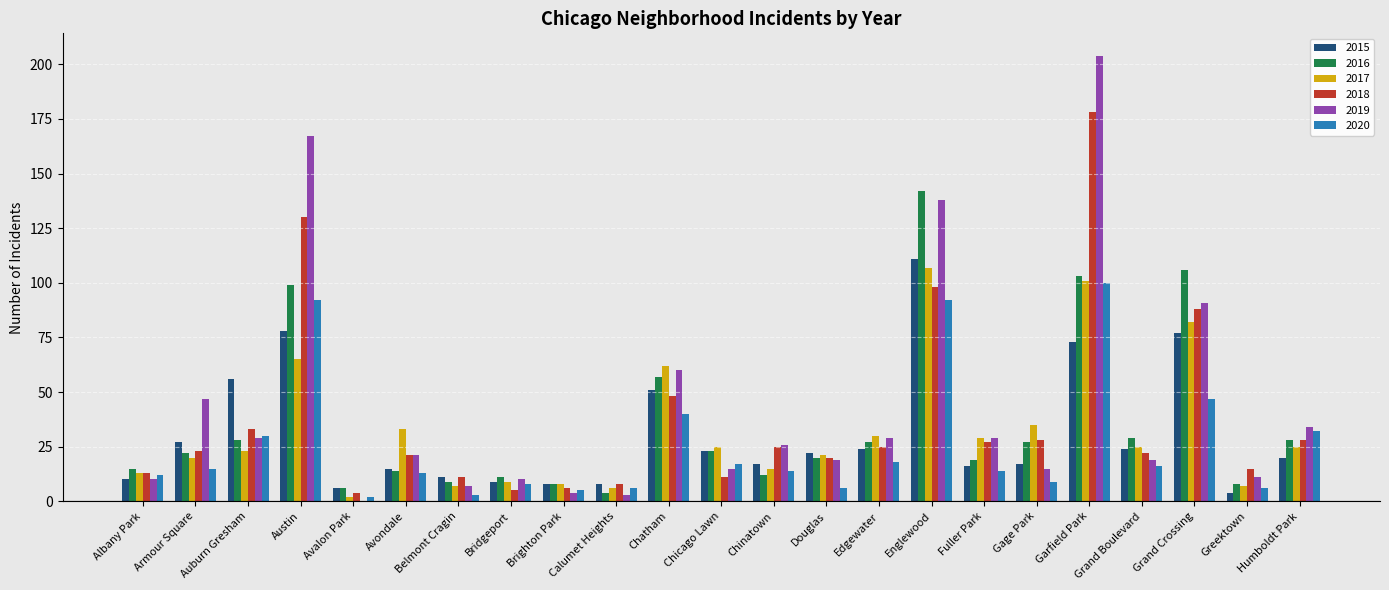

The value of 2019 at Chicago Lawn is 23. True or false?

False